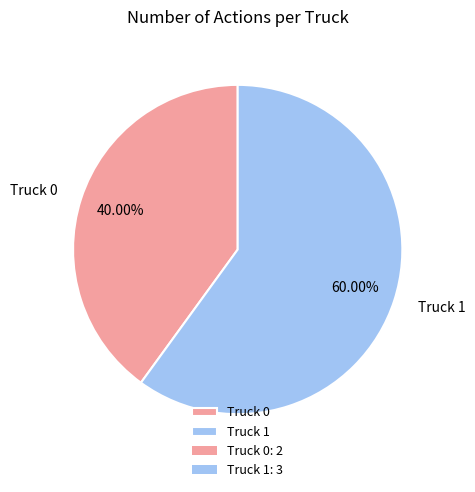

Which category accounts for the majority?

Truck 1